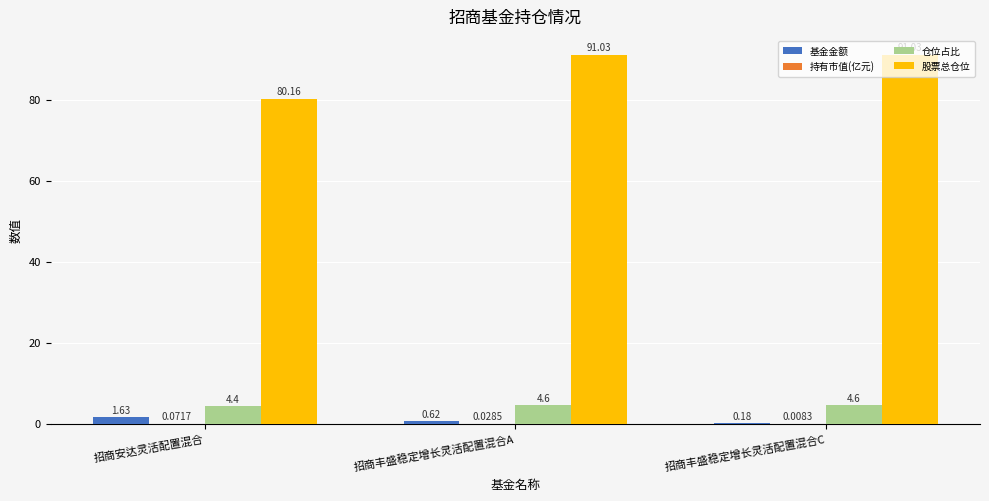

Which series has the largest total across all categories?

股票总仓位